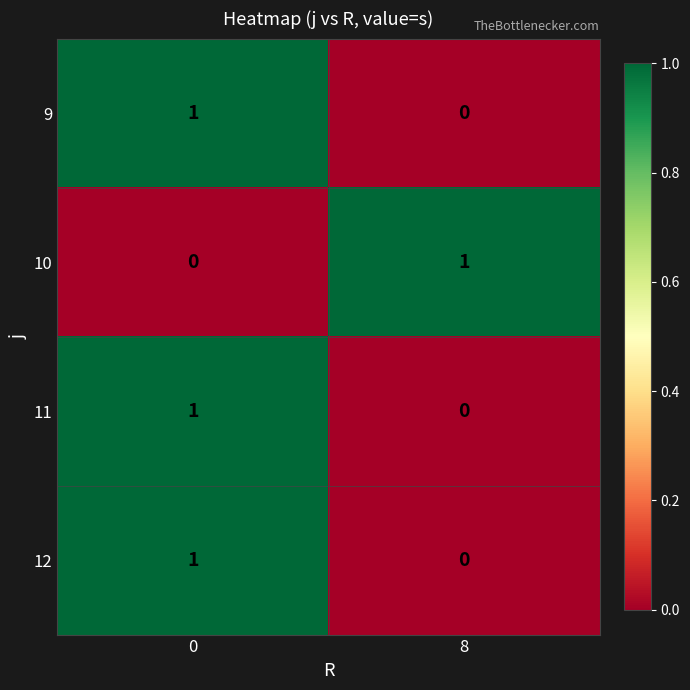

What is the spread (max minus min) of values at 0?

1